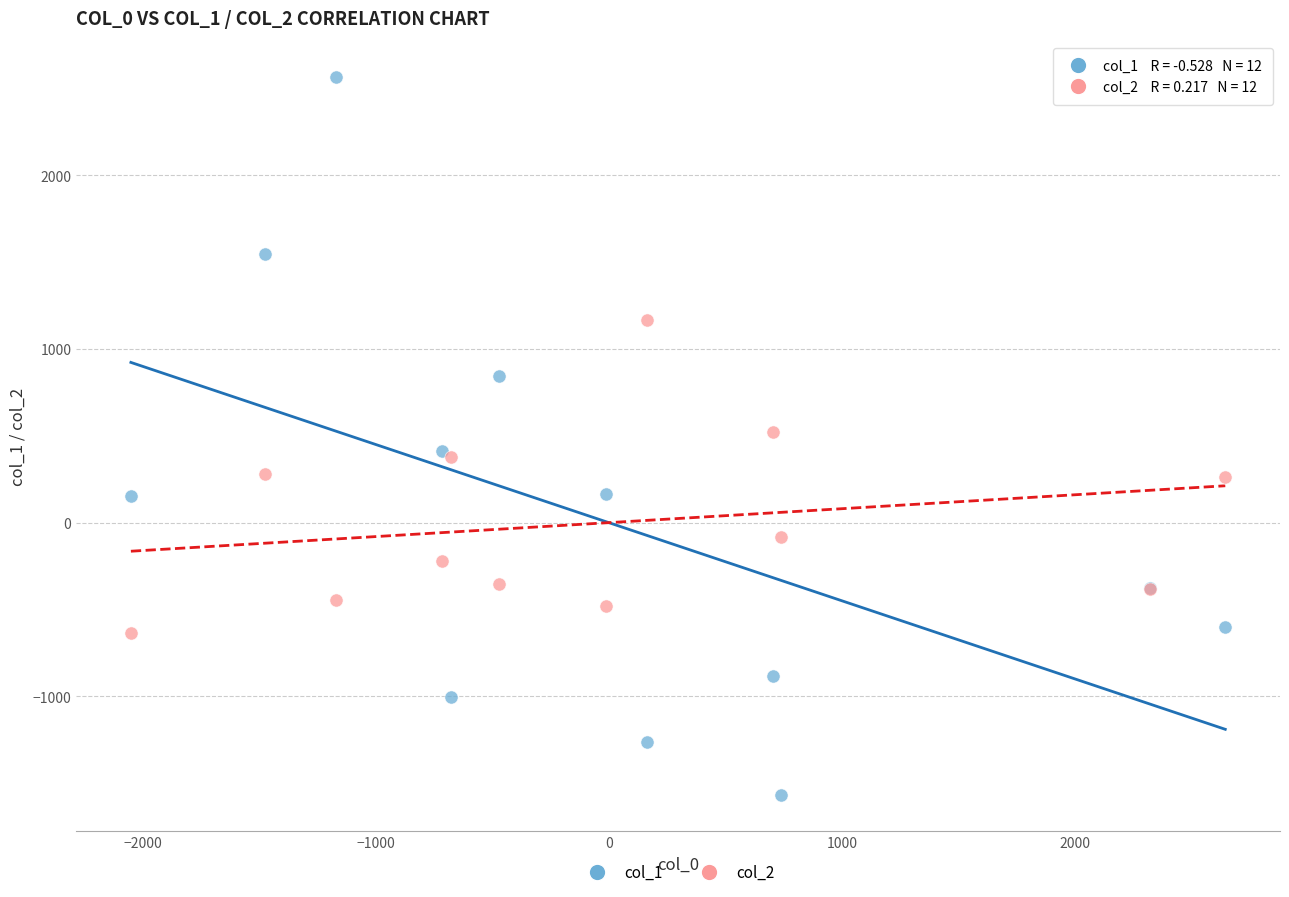

Which series contains the highest Y value?

col_1